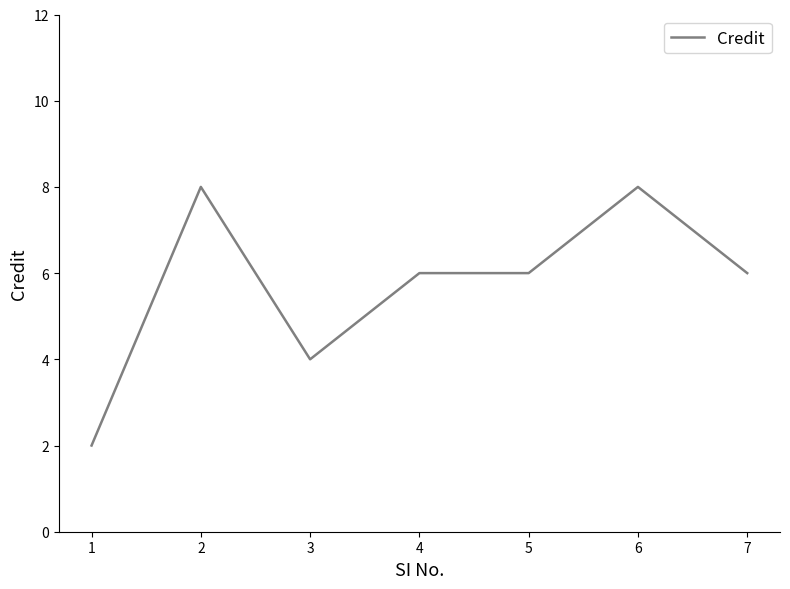

Reading left to right, list all the values displayed in this chart.

1=2	2=8	3=4	4=6	5=6	6=8	7=6